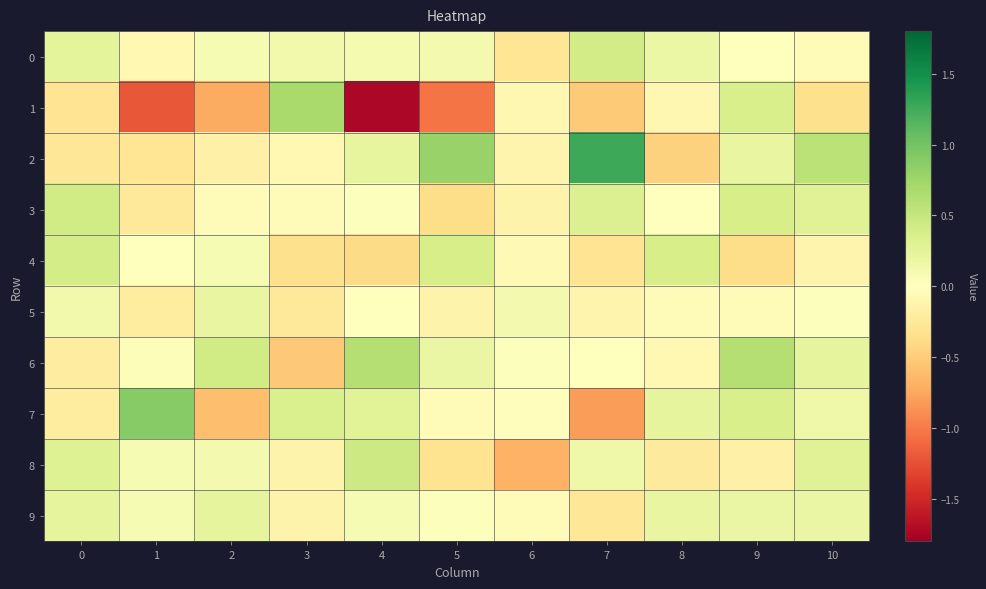

Reading right to left, list all the values displayed in this chart.

0: 10=-0.0	9=-0.0	8=0.2	7=0.4	6=-0.3	5=0.1	4=0.1	3=0.1	2=0.1	1=-0.1	0=0.2
1: 10=-0.3	9=0.4	8=-0.1	7=-0.5	6=-0.1	5=-1.0	4=-1.7	3=0.7	2=-0.7	1=-1.2	0=-0.3
2: 10=0.6	9=0.2	8=-0.5	7=1.3	6=-0.1	5=0.8	4=0.2	3=-0.1	2=-0.2	1=-0.3	0=-0.3
3: 10=0.3	9=0.4	8=-0.0	7=0.3	6=-0.1	5=-0.4	4=0.0	3=-0.0	2=-0.0	1=-0.2	0=0.4
4: 10=-0.1	9=-0.4	8=0.4	7=-0.3	6=-0.1	5=0.4	4=-0.4	3=-0.3	2=0.1	1=-0.0	0=0.4
5: 10=0.0	9=-0.0	8=-0.1	7=-0.1	6=0.1	5=-0.1	4=0.0	3=-0.2	2=0.2	1=-0.2	0=0.1
6: 10=0.2	9=0.6	8=-0.1	7=-0.0	6=0.0	5=0.2	4=0.6	3=-0.5	2=0.4	1=0.0	0=-0.2
7: 10=0.1	9=0.4	8=0.2	7=-0.8	6=-0.0	5=-0.1	4=0.3	3=0.3	2=-0.6	1=0.9	0=-0.2
8: 10=0.3	9=-0.2	8=-0.2	7=0.2	6=-0.7	5=-0.3	4=0.4	3=-0.1	2=0.1	1=0.1	0=0.3
9: 10=0.2	9=0.2	8=0.2	7=-0.3	6=-0.1	5=0.0	4=0.1	3=-0.1	2=0.2	1=0.1	0=0.2